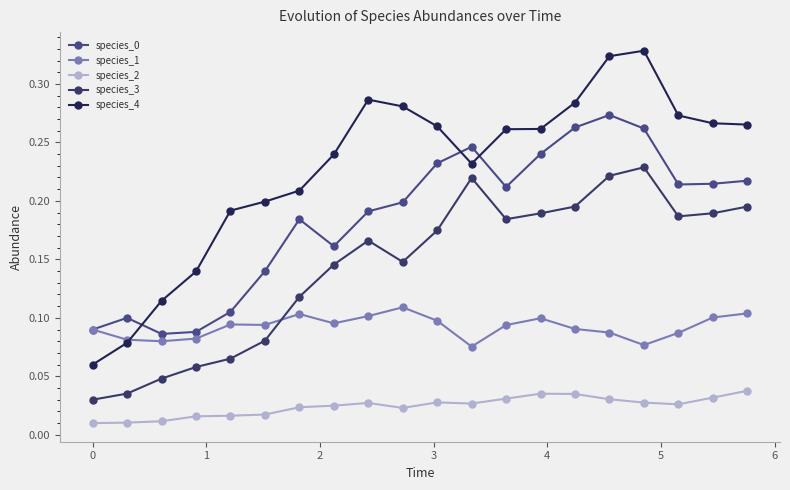

How many lines are shown in the chart?

5